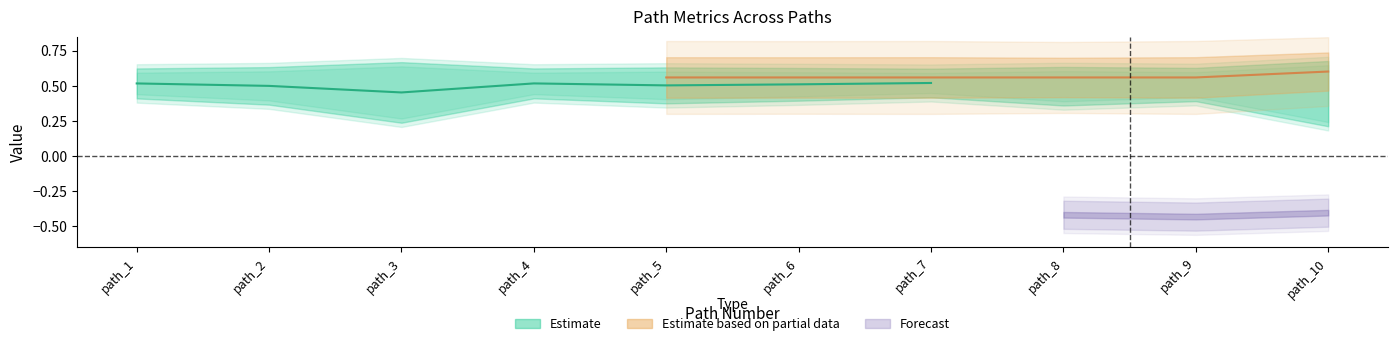

The value of li_best_word at path_6 is 0.6. True or false?

True